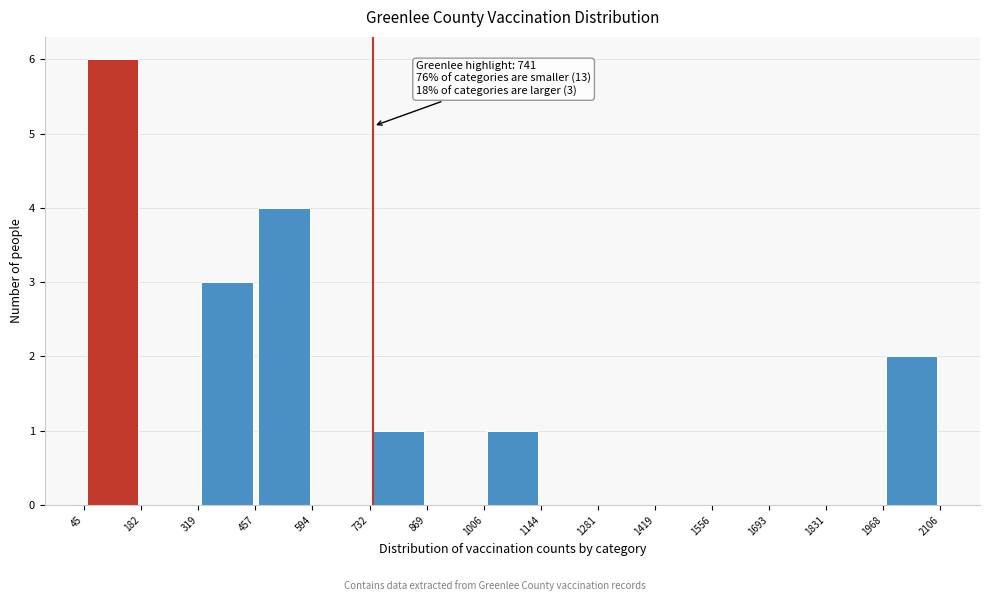

Which range on the x-axis has the tallest bar?

45 to 182